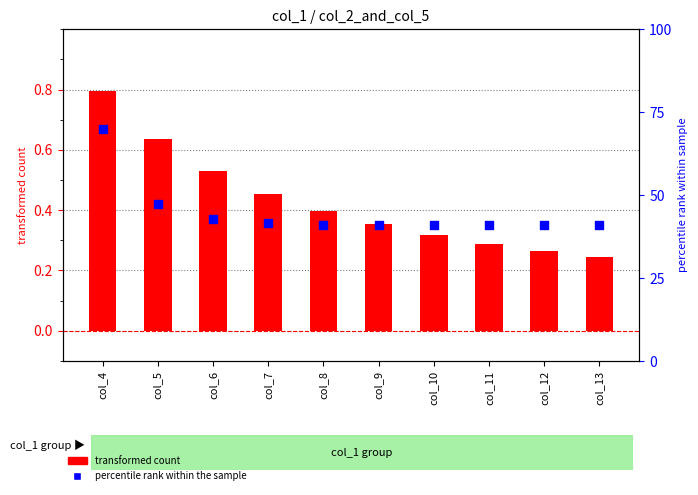

Which series contains the highest Y value?

col_5 (percentile rank)